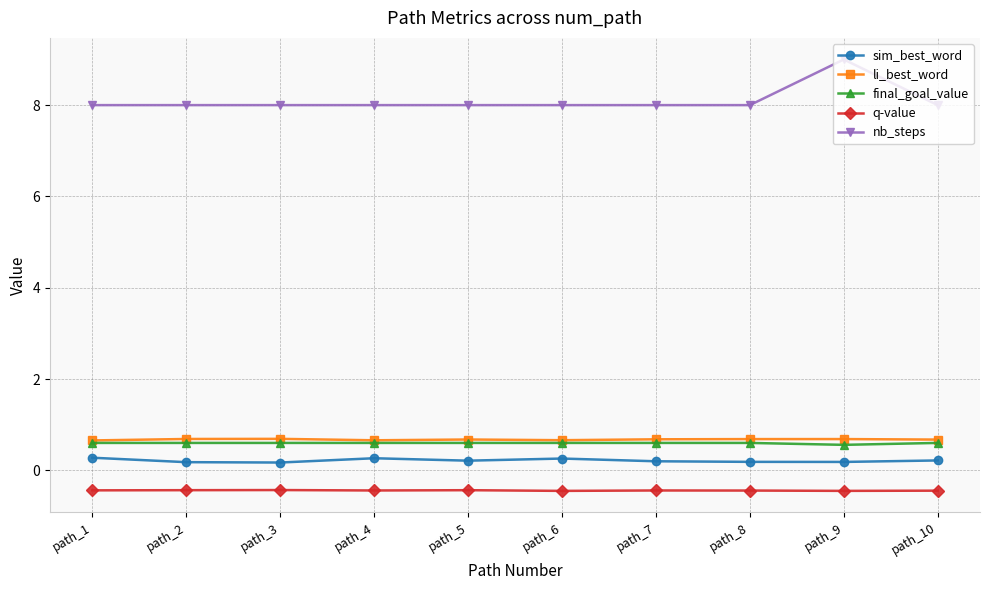

What is the smallest value displayed?

-0.4